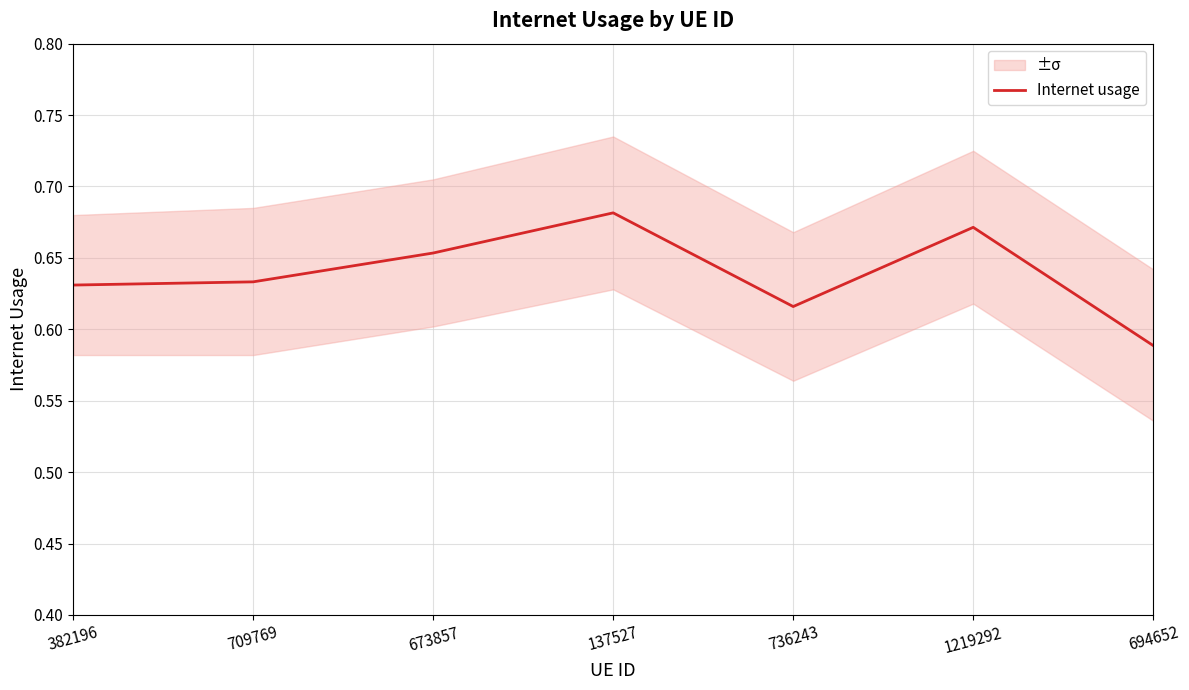

List the labels in order of value, smallest first.

694652, 736243, 382196, 709769, 673857, 1219292, 137527